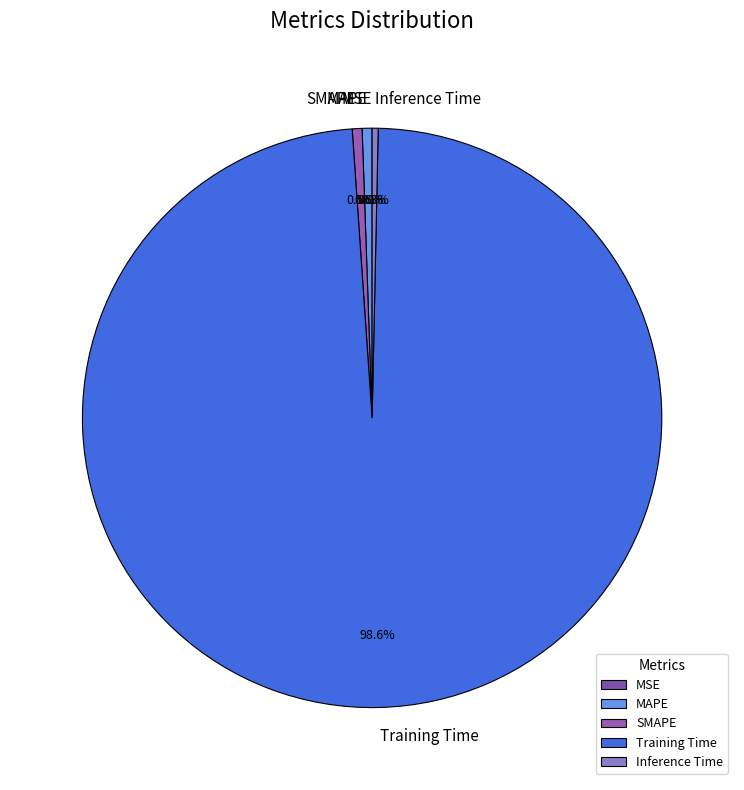

What is the largest slice in the pie chart?

Training Time